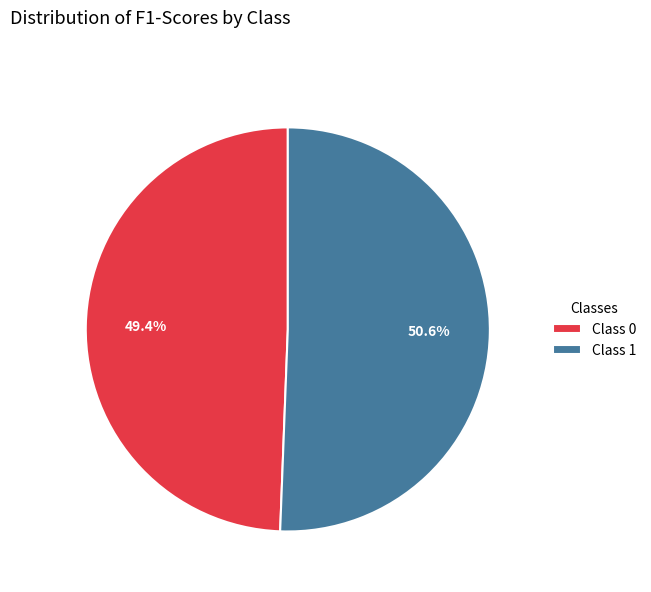

What is the largest slice in the pie chart?

Class 1